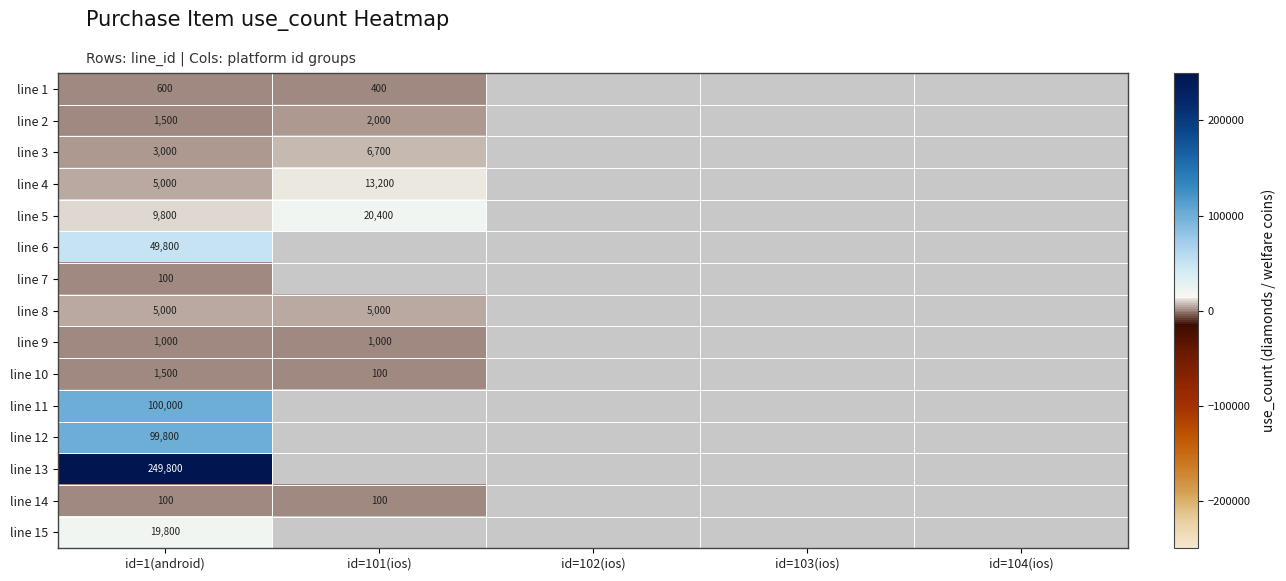

Which category has the highest value across all series?

id=1(android)